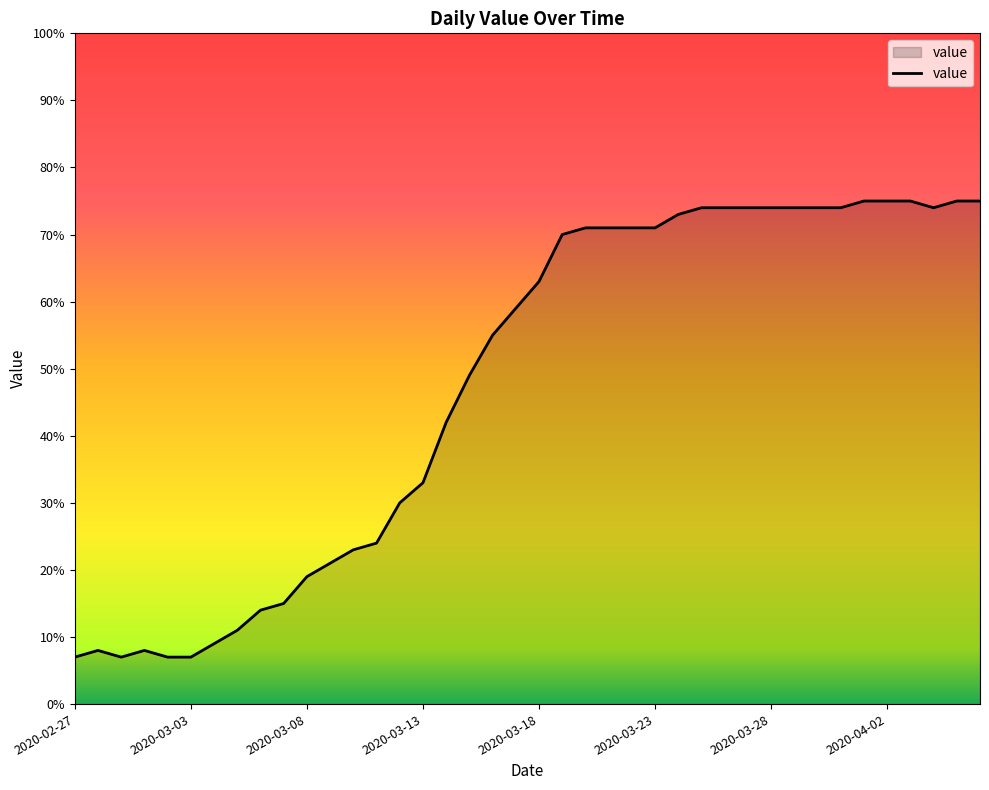

Does the chart display data point markers on the line(s)?

No